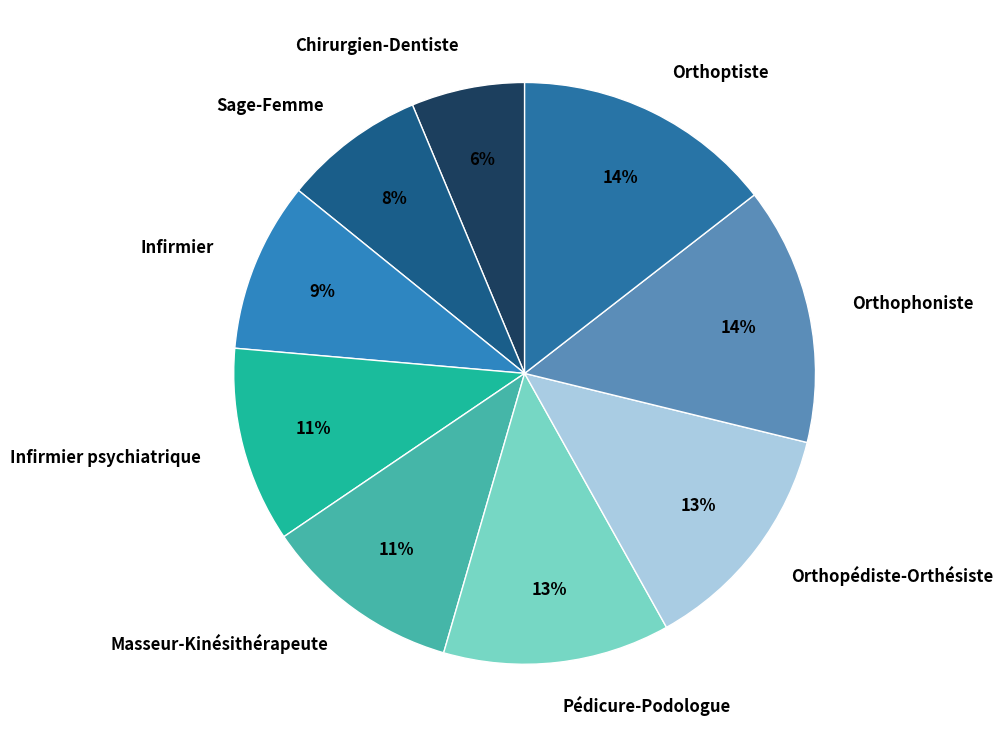

How many segments does this pie chart have?

9